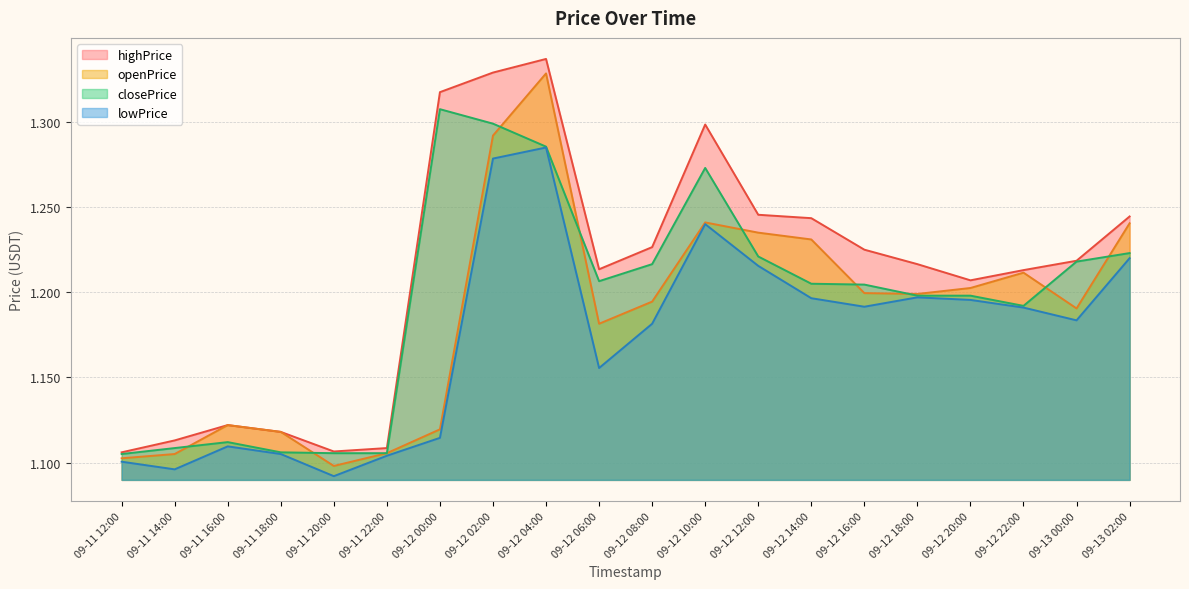

In highPrice, how many points are lower than both neighbors (excluding endpoints)?

3